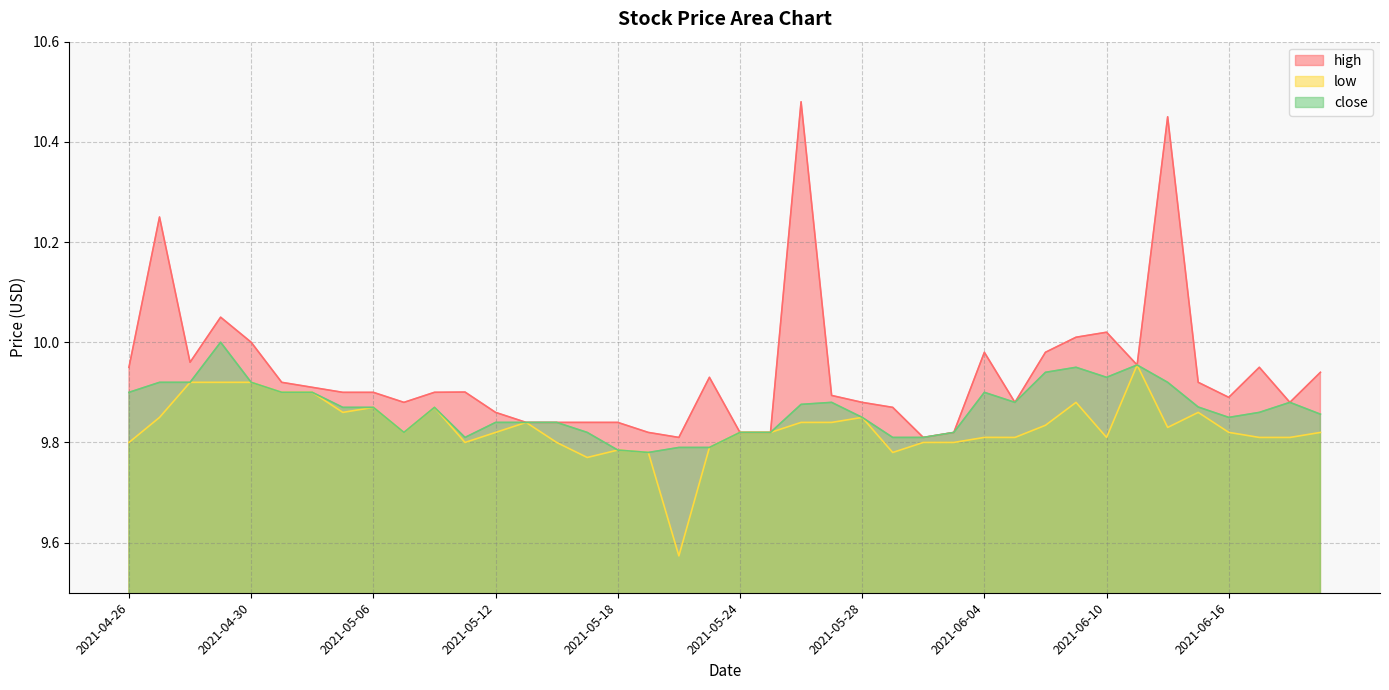

Which series has the widest spread of values?

high